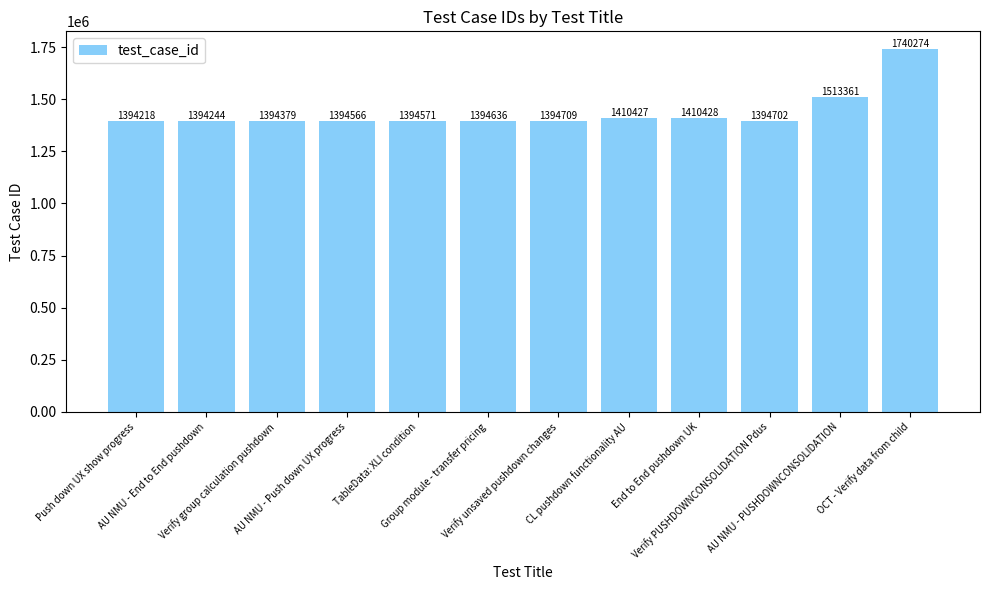

How many bars are there in total?

12